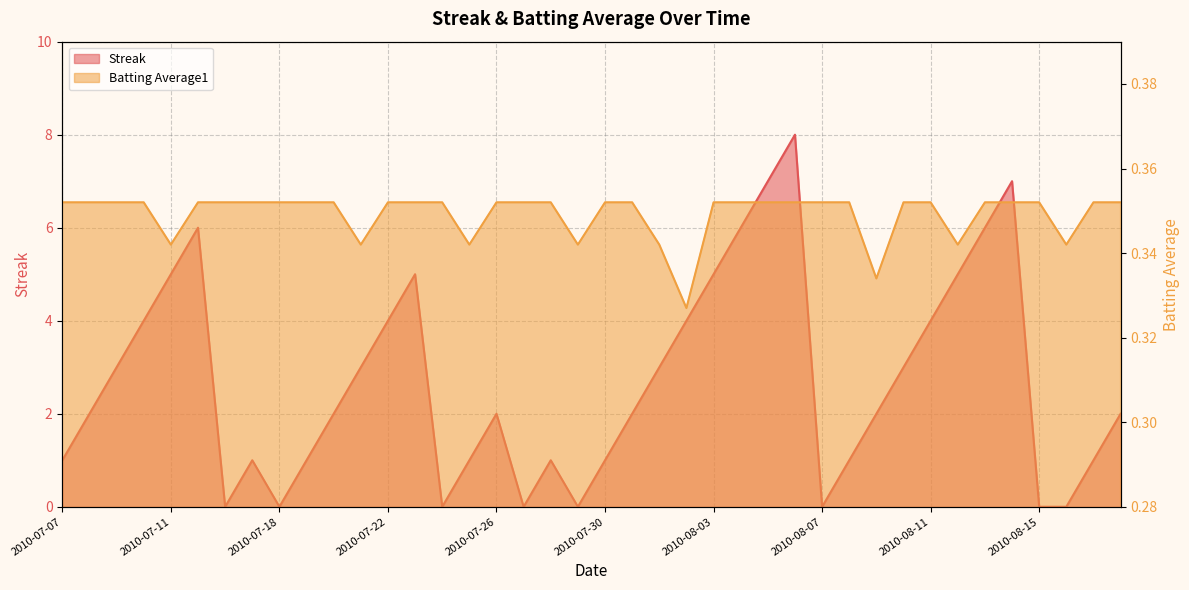

What is the sum of the Batting Average1 values at 2010-08-12 and 2010-08-08?

0.7